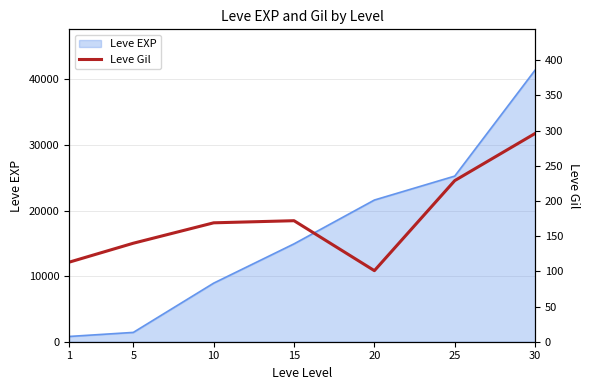

True or false: the data shows 462 at 30.

False